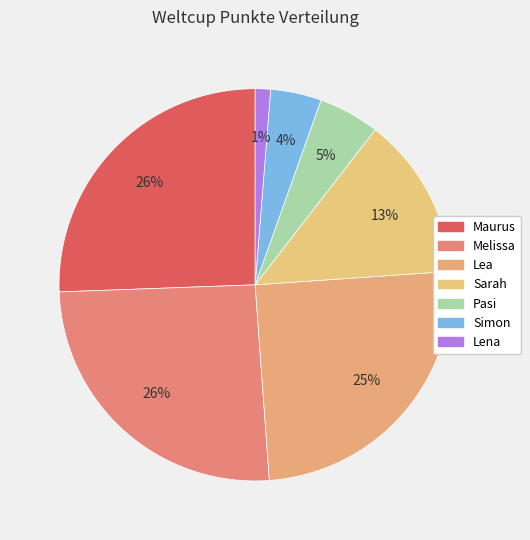

Count the number of slices in the pie.

7